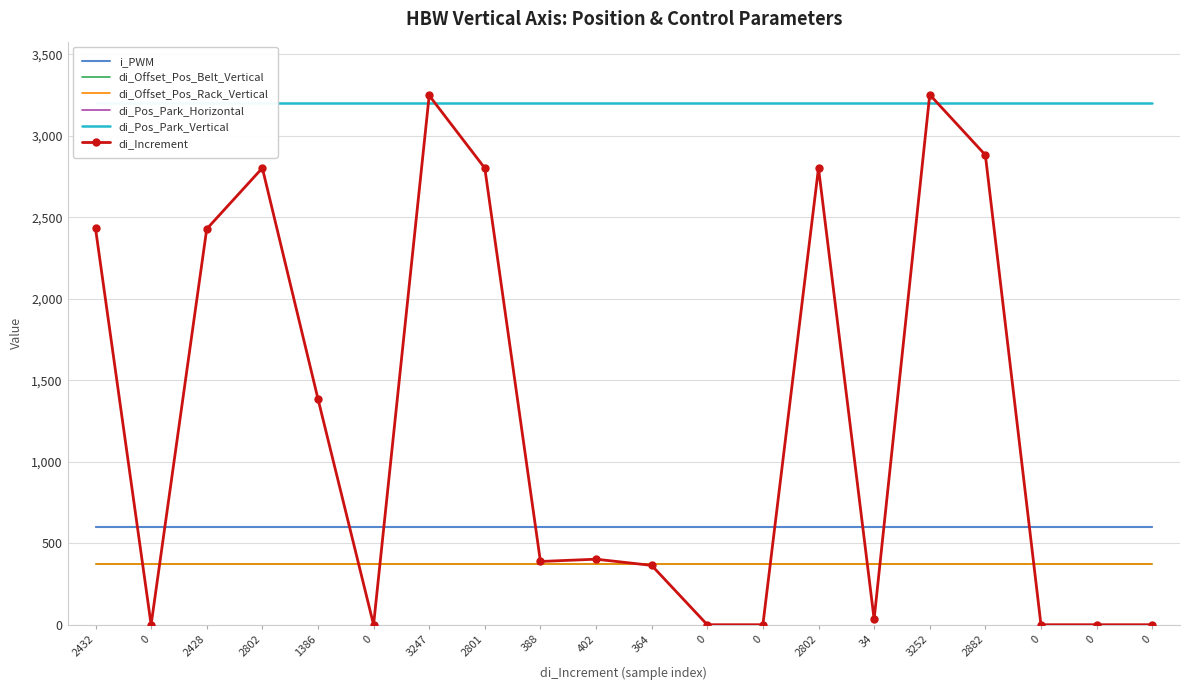

Where is di_Pos_Park_Horizontal nearest to the value 600?

2432